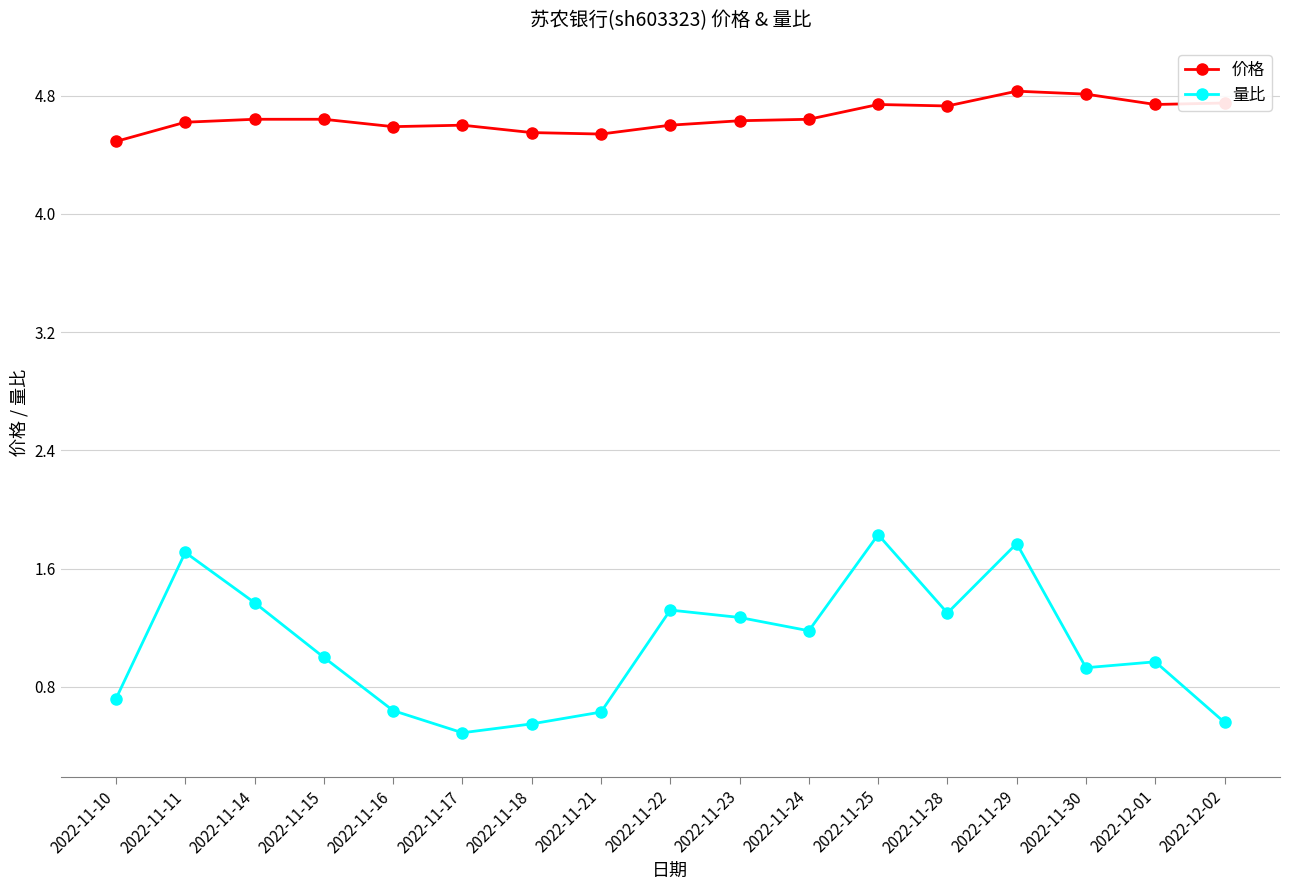

At which category does 量比 reach its first local valley?

2022-11-17